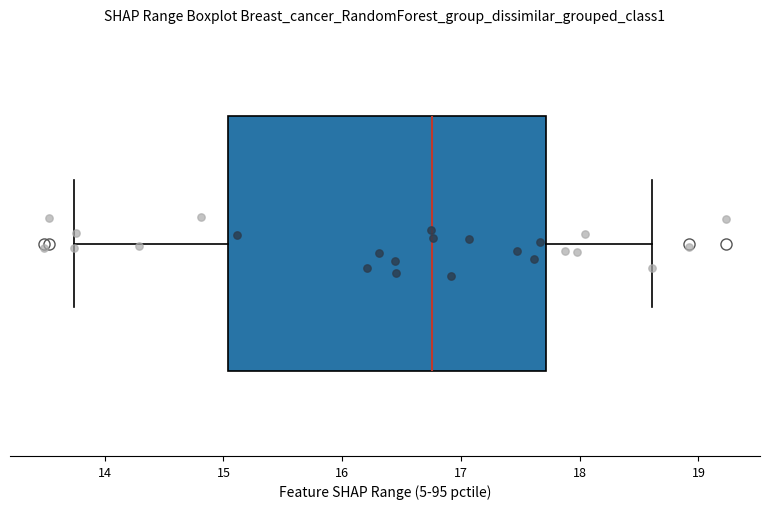

Read this box plot against the x-axis: the position of the median line, the range covered by the box, and the ends of both whiskers. The values are not printed on the chart, so give them approximately, as read against the axis.

median 16.8, box 15.0 to 17.7, whiskers 13.7 to 18.6